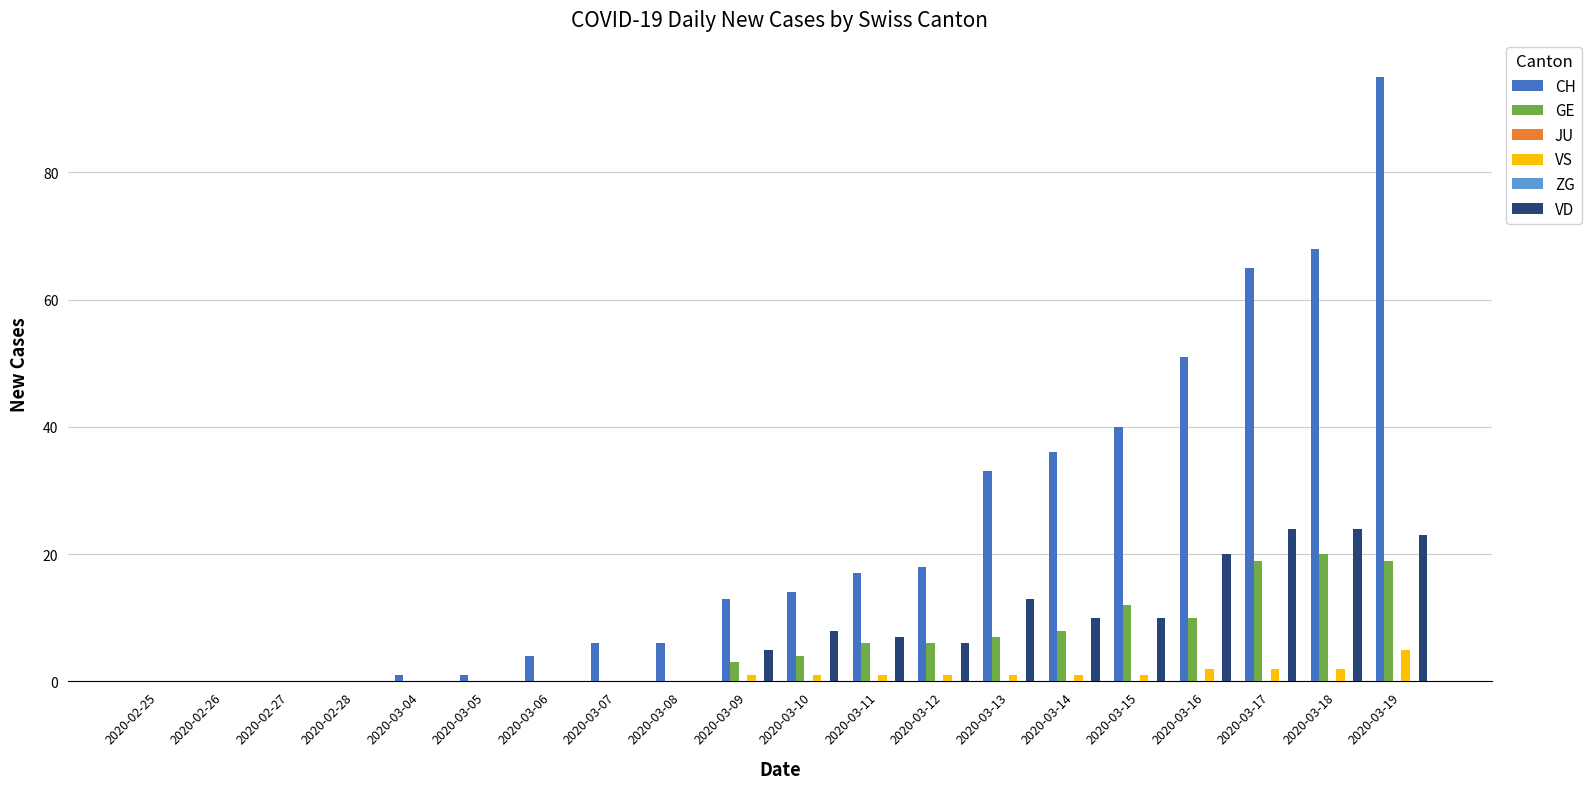

Rank the series by their maximum value, from highest to lowest.

CH, VD, GE, VS, JU, ZG